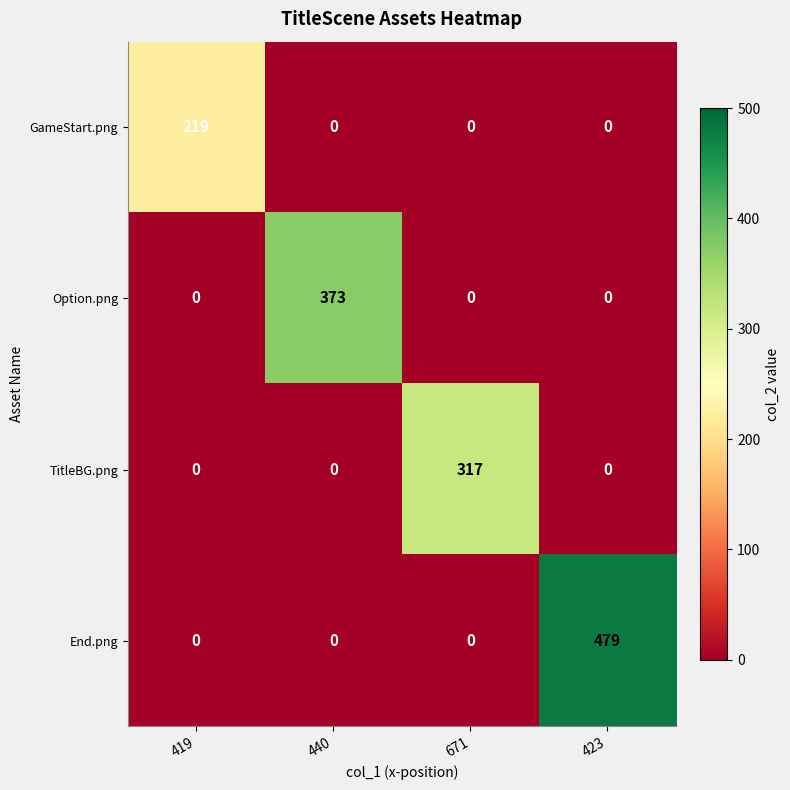

Reading left to right, what are all the values shown in this chart?

GameStart.png: 419=219	440=0	671=0	423=0
Option.png: 419=0	440=373	671=0	423=0
TitleBG.png: 419=0	440=0	671=317	423=0
End.png: 419=0	440=0	671=0	423=479